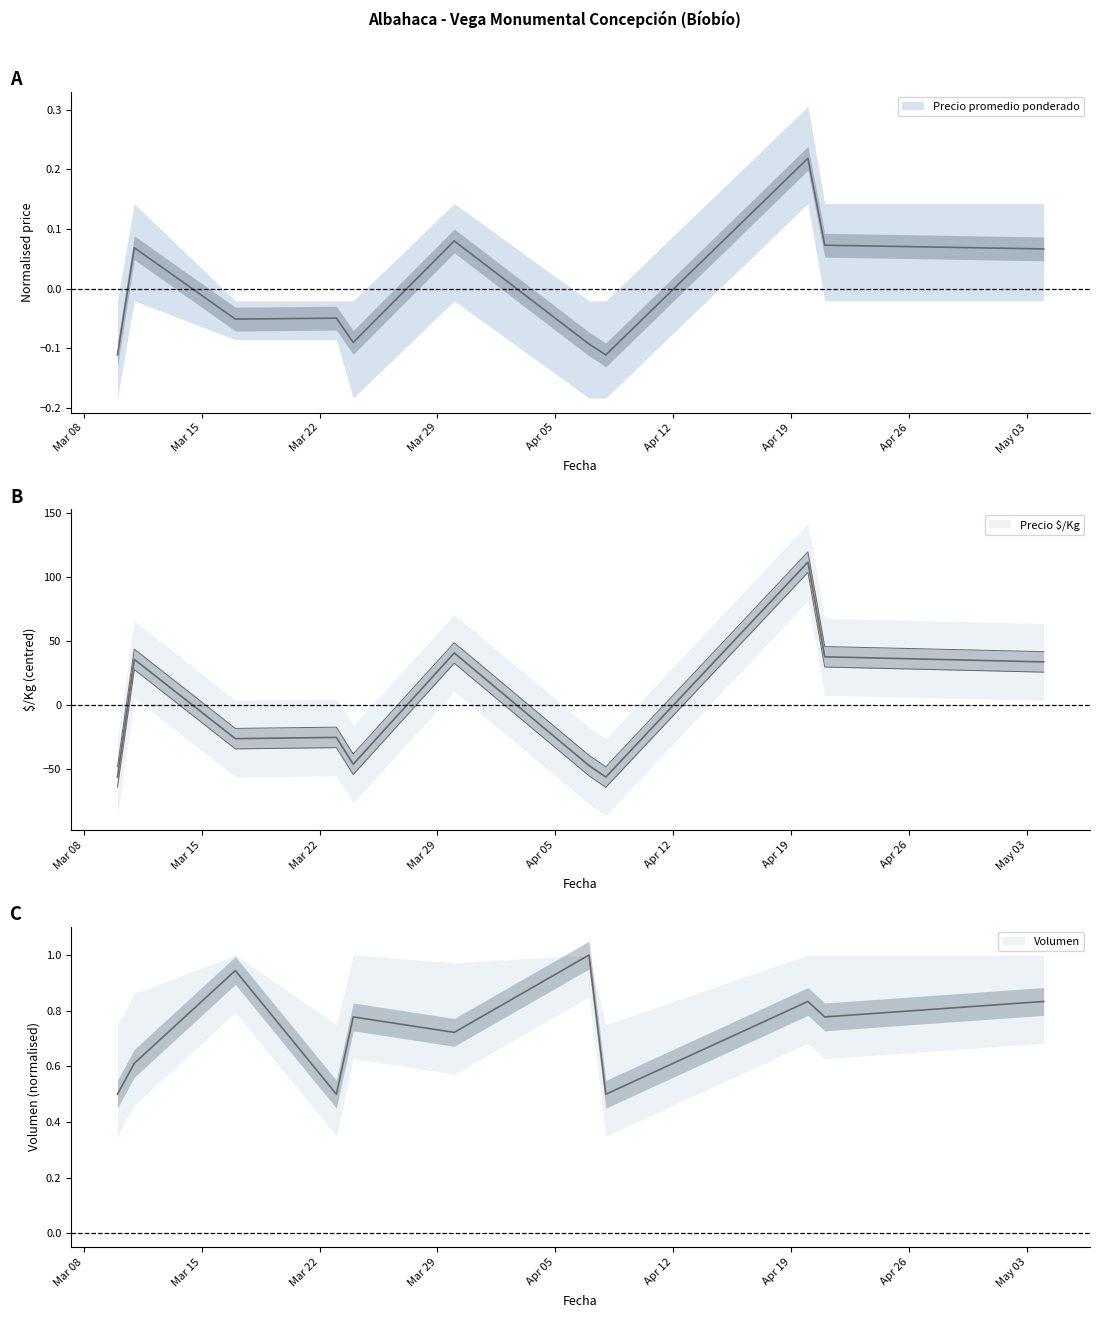

True or false: Precio máximo and Volumen intersect in this chart.

True